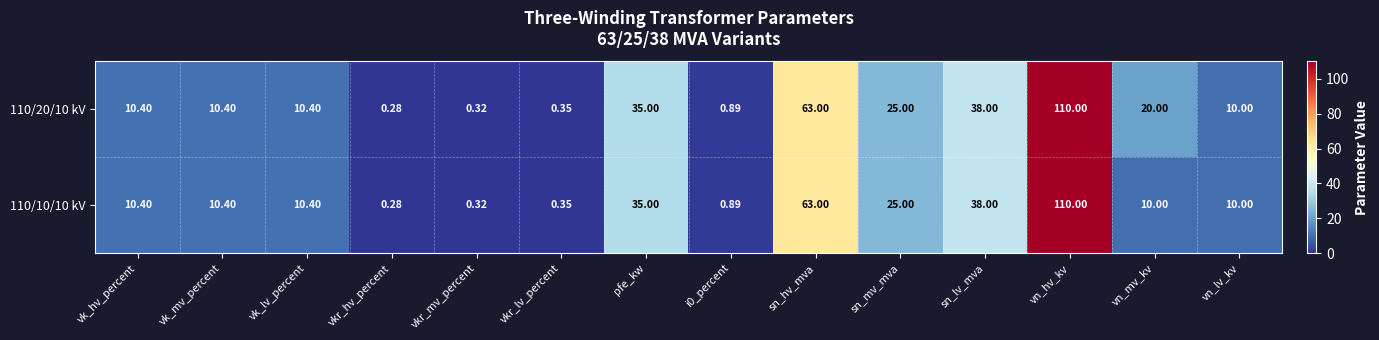

At which label does 110/20/10 kV reach its peak?

vn_hv_kv